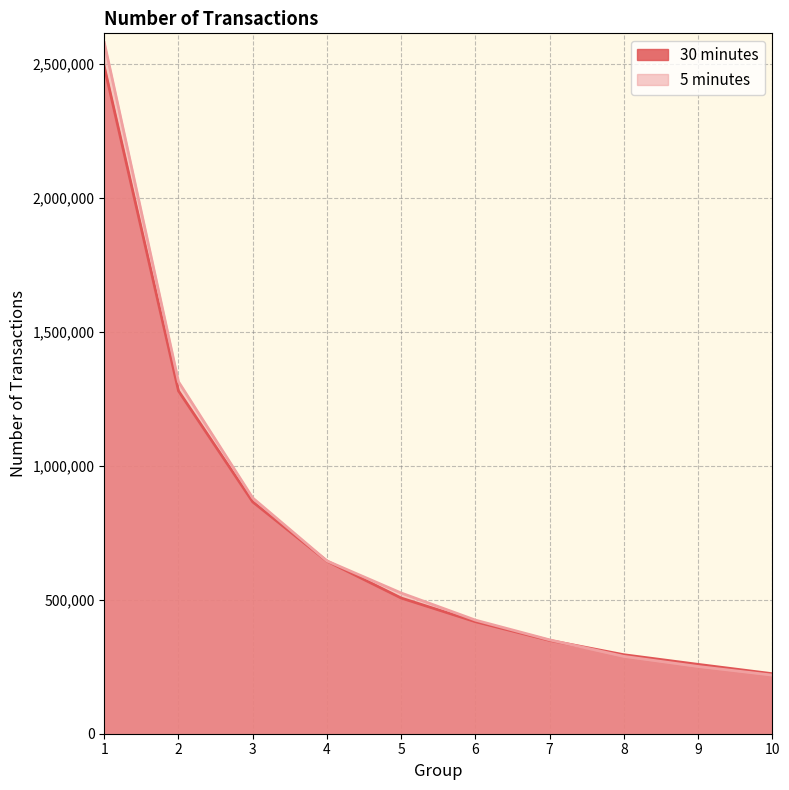

Between which two adjacent categories do 5 minutes and 30 minutes first intersect?

7 and 8